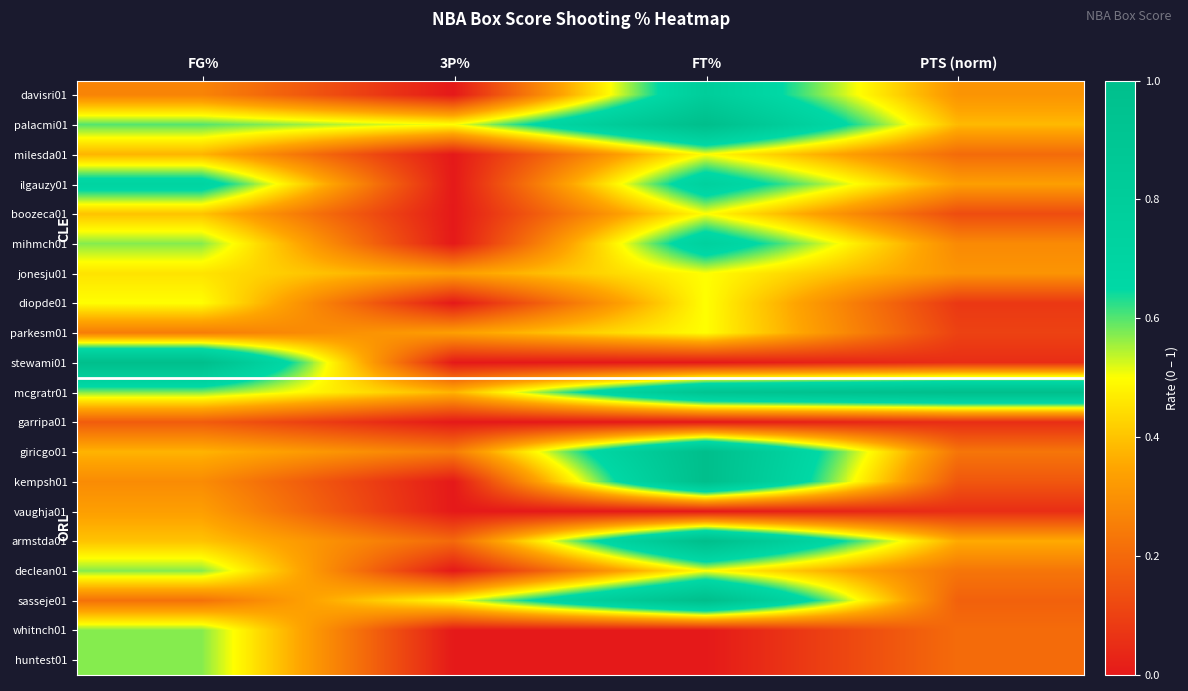

At how many categories does at least one series exceed 0?

4